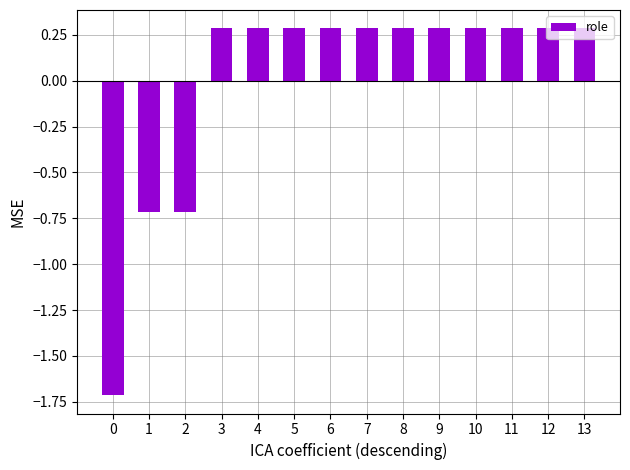

Between 2 and 8, which is larger?

8